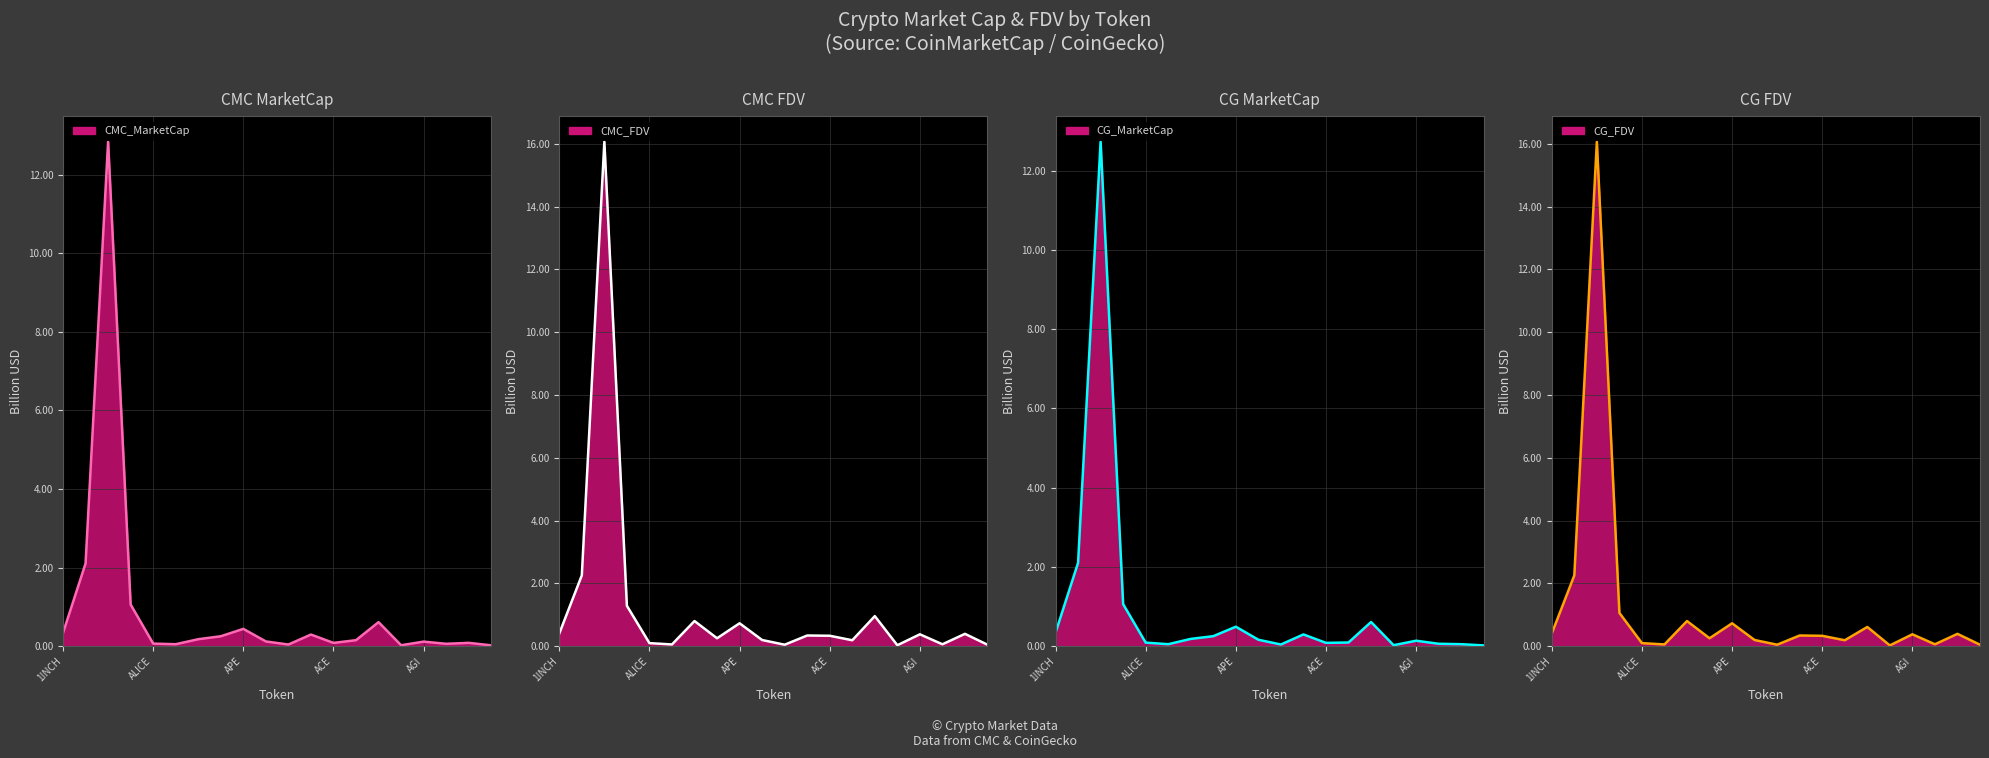

Is it true that CG_FDV equals 0.1 at AMB?

False